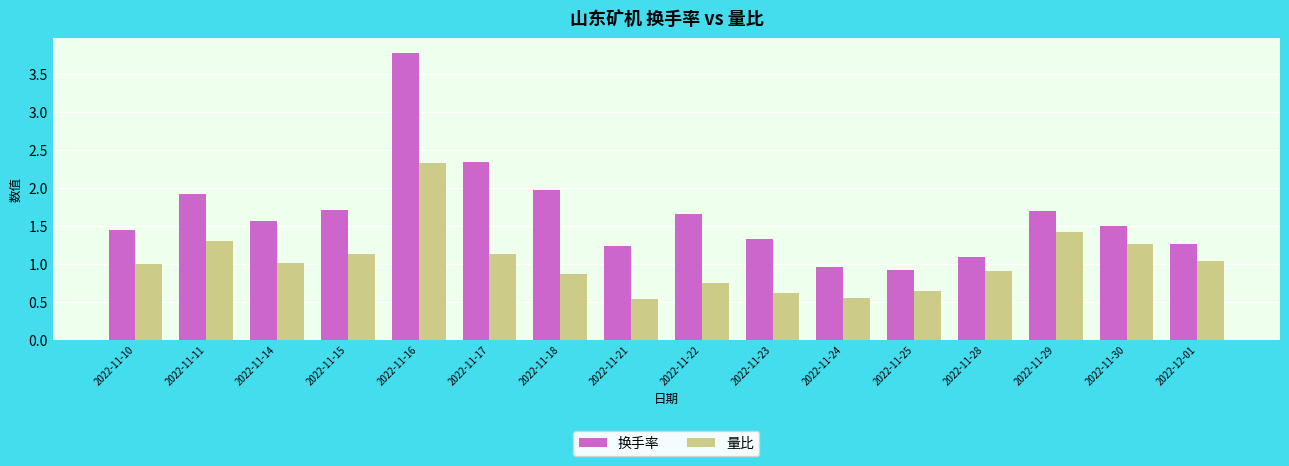

Rank the series at 2022-11-17 from highest to lowest value.

换手率, 量比